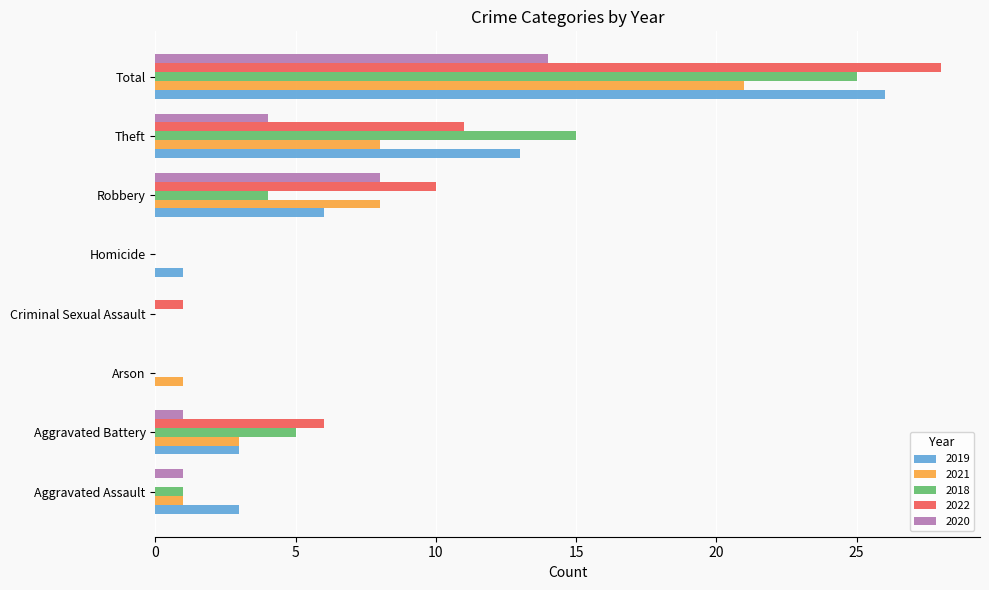

The 2020 series shows 7 at Theft. True or false?

False